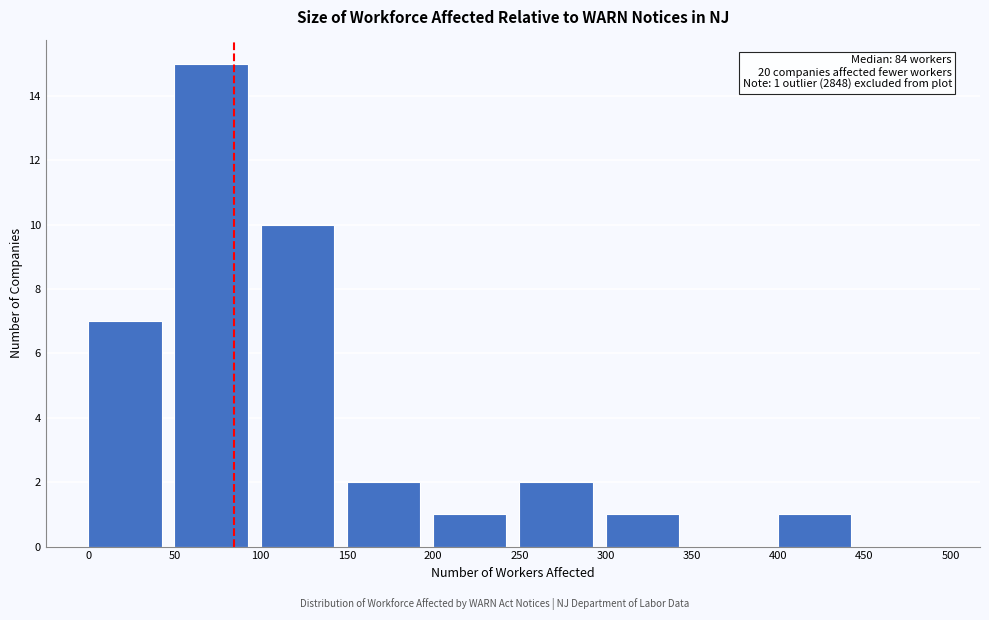

Over which range of the x-axis is the bar tallest?

50 to 100